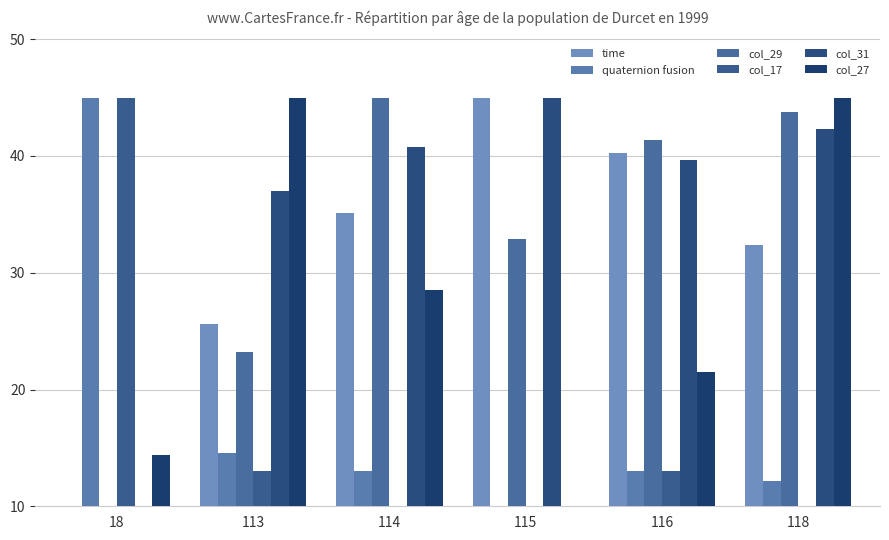

How many data points does each series have?

6